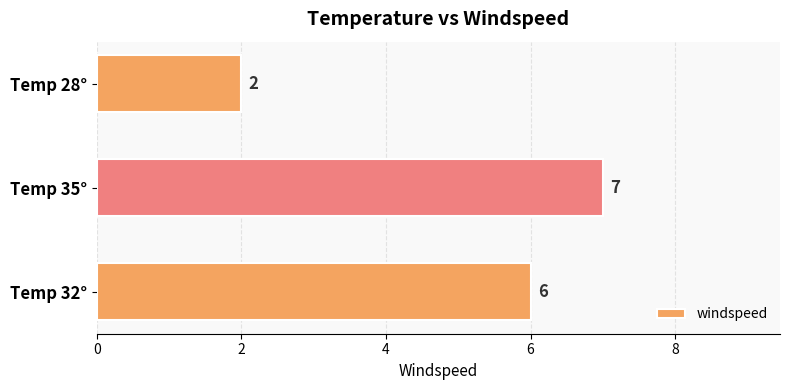

Reading bottom to top, what are all the values shown in this chart?

Temp 32°=6	Temp 35°=7	Temp 28°=2